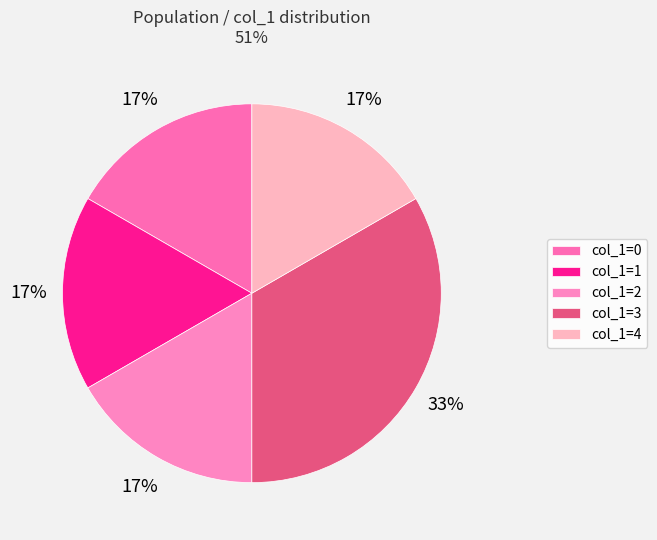

Is there any slice that represents more than half of the pie?

No